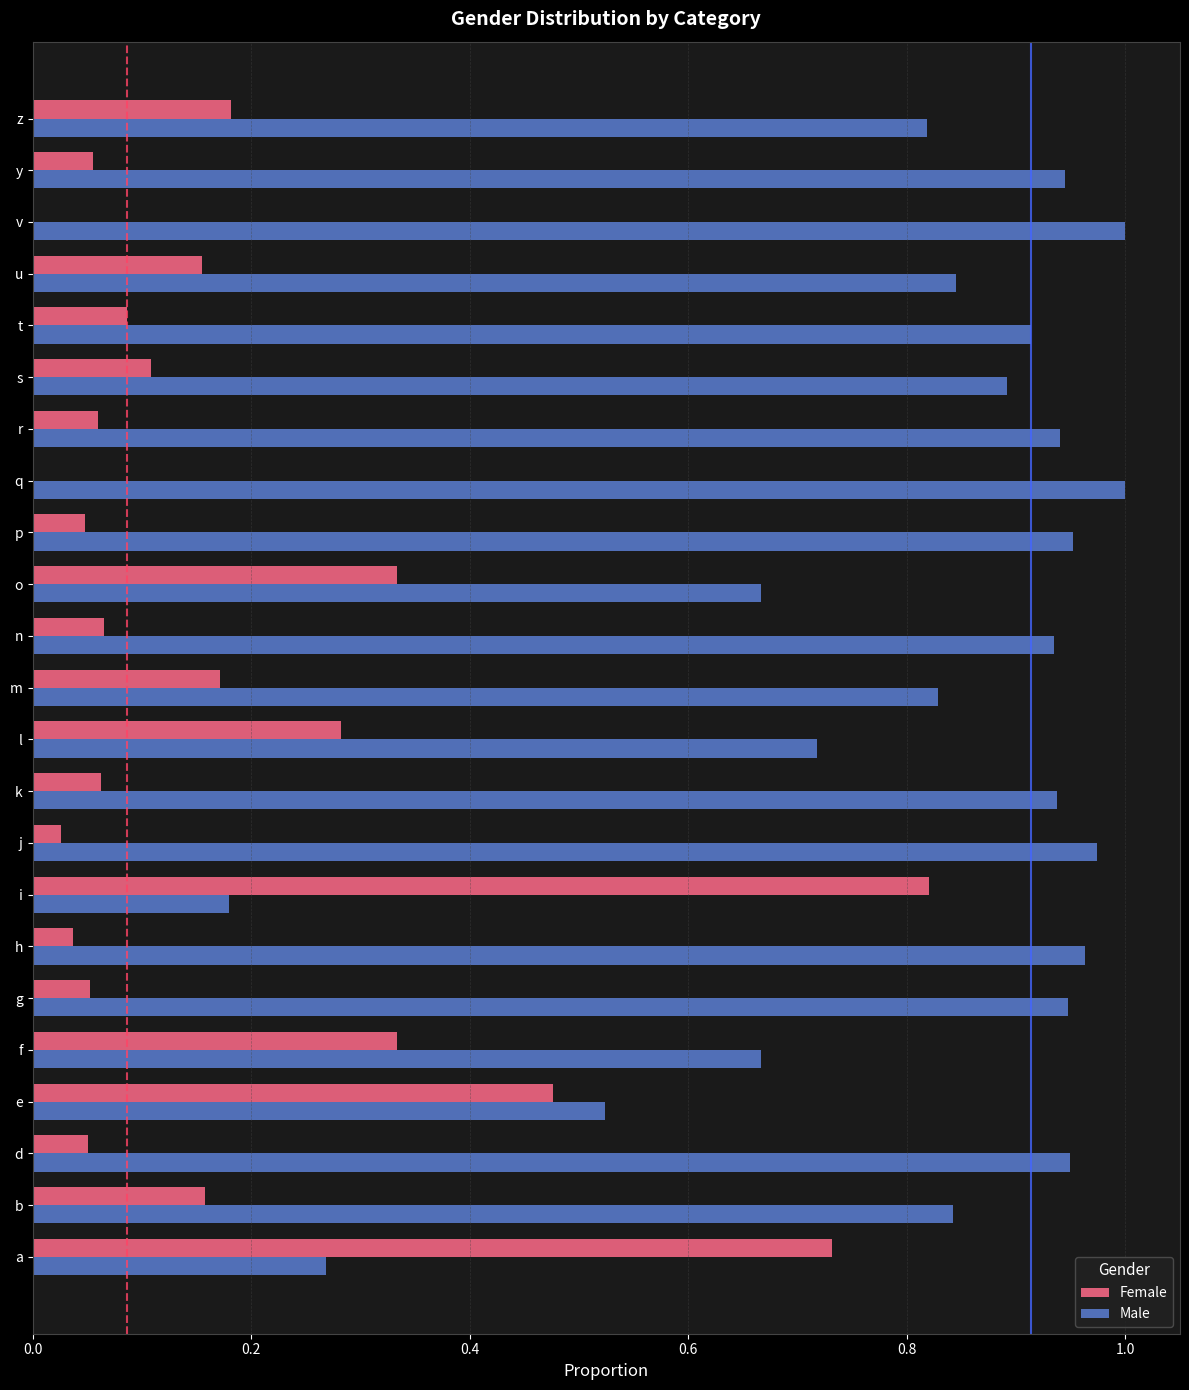

Which series has the largest total across all categories?

Male